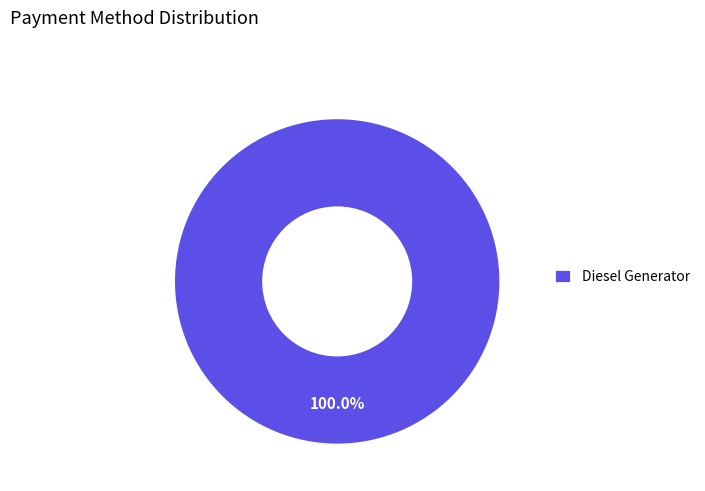

Rank the categories by value from highest to lowest.

Diesel Generator